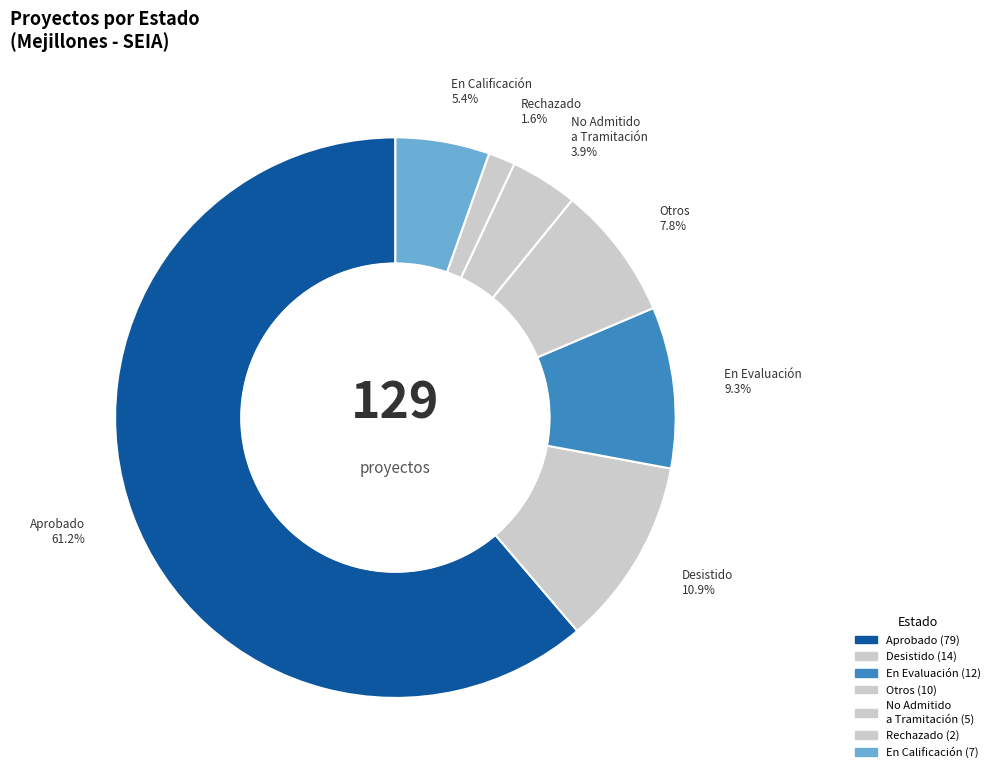

Is there any slice that represents more than half of the pie?

Yes